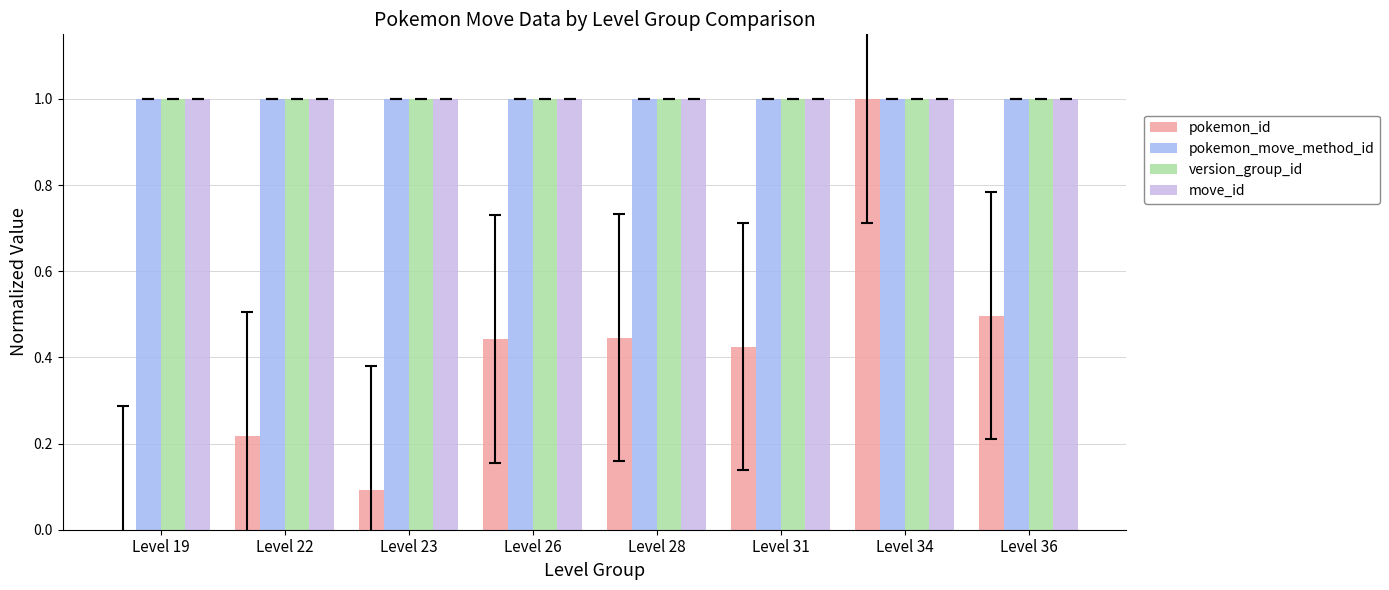

What is the greatest value displayed?

1.0